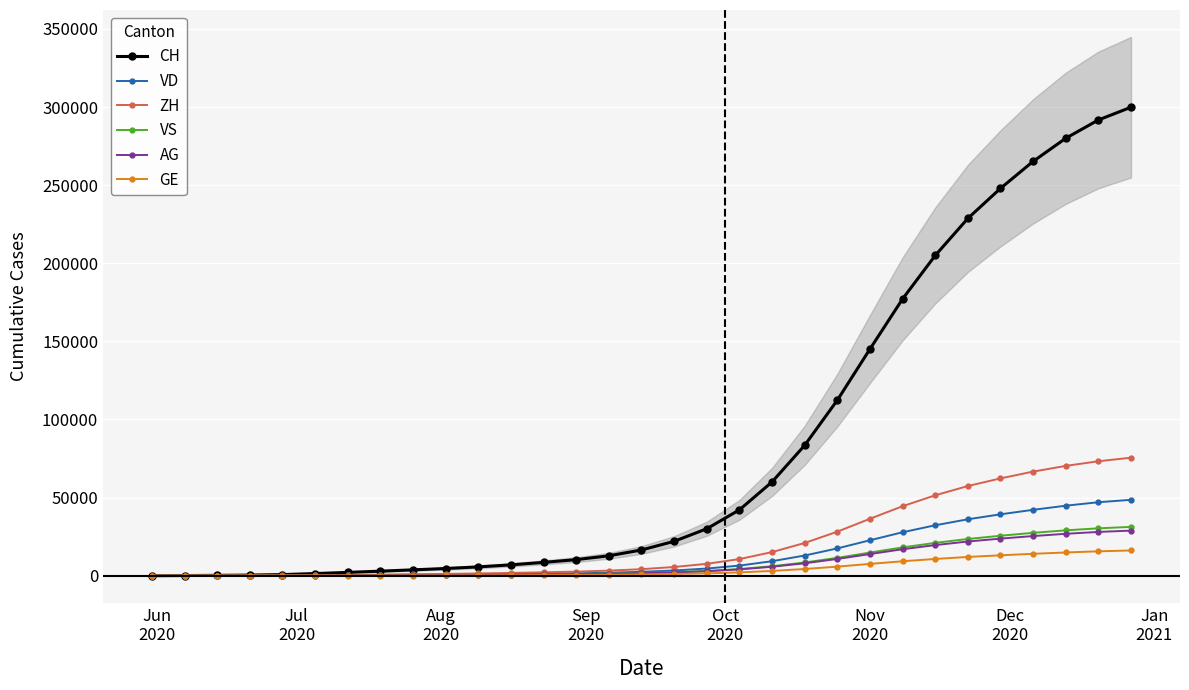

How many values in ZH are above zero?

30